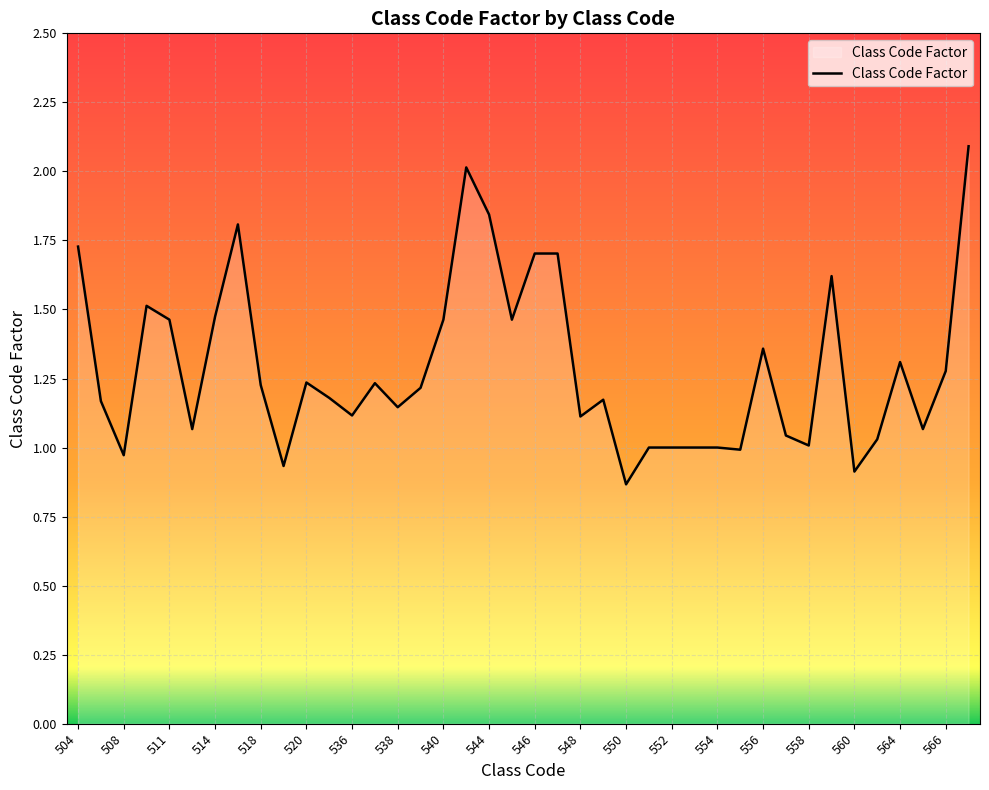

What is the maximum value shown in the chart?

2.1